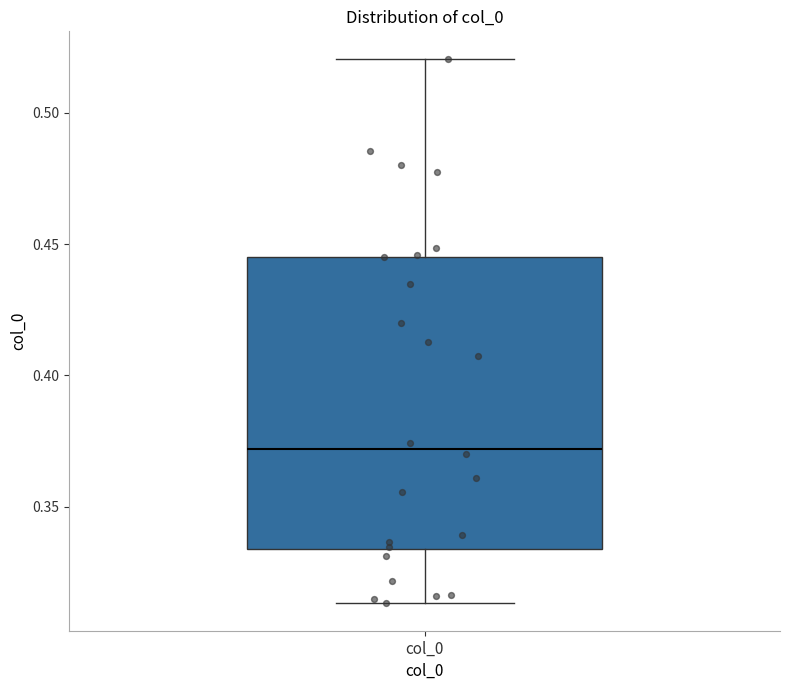

Transcribe this box plot: give where the median line is, the range the box spans, and where the two whiskers end, as read against the y-axis. The values are not printed on the chart, so give them approximately, as read against the axis.

median 0.370, box 0.335 to 0.445, whiskers 0.315 to 0.520